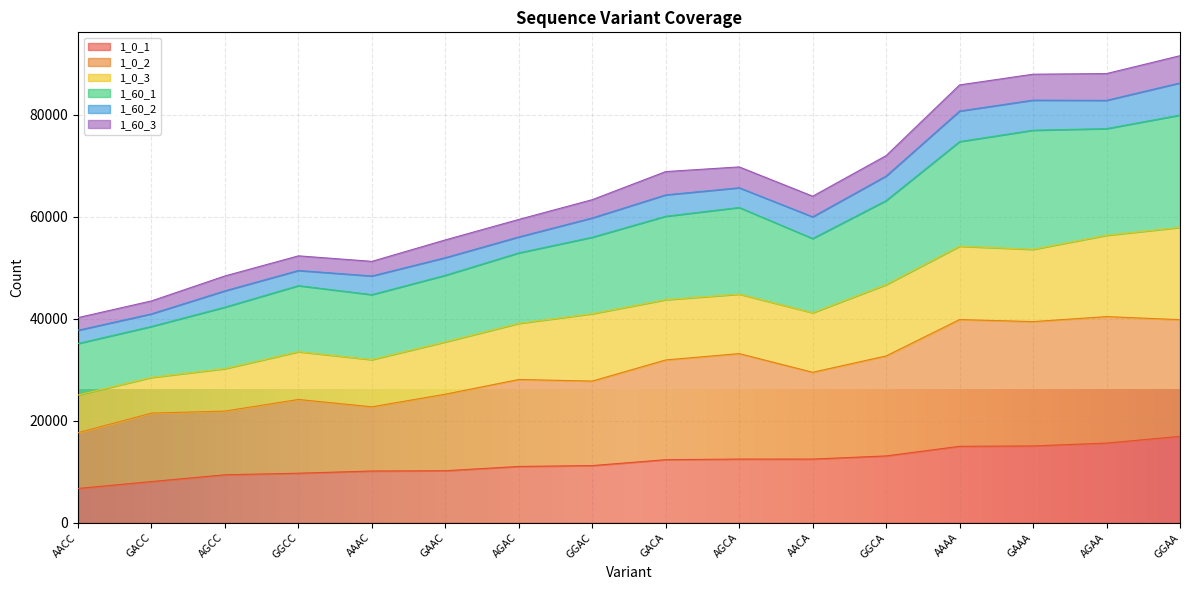

How many data points in 1_60_3 are less than 64036?

8